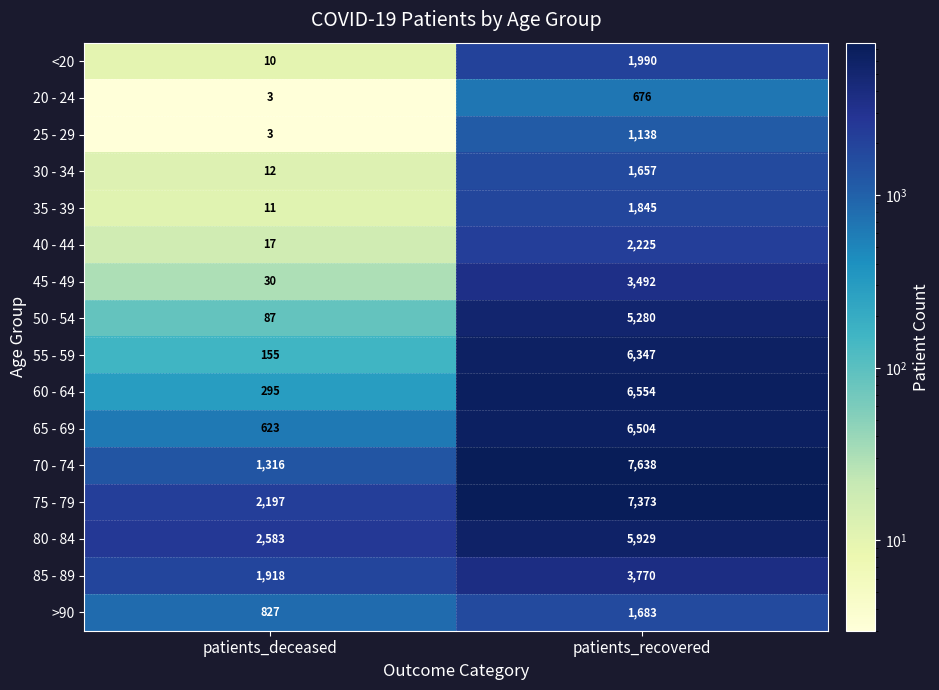

What is the approximate value of 65 - 69 at patients_recovered?

6504